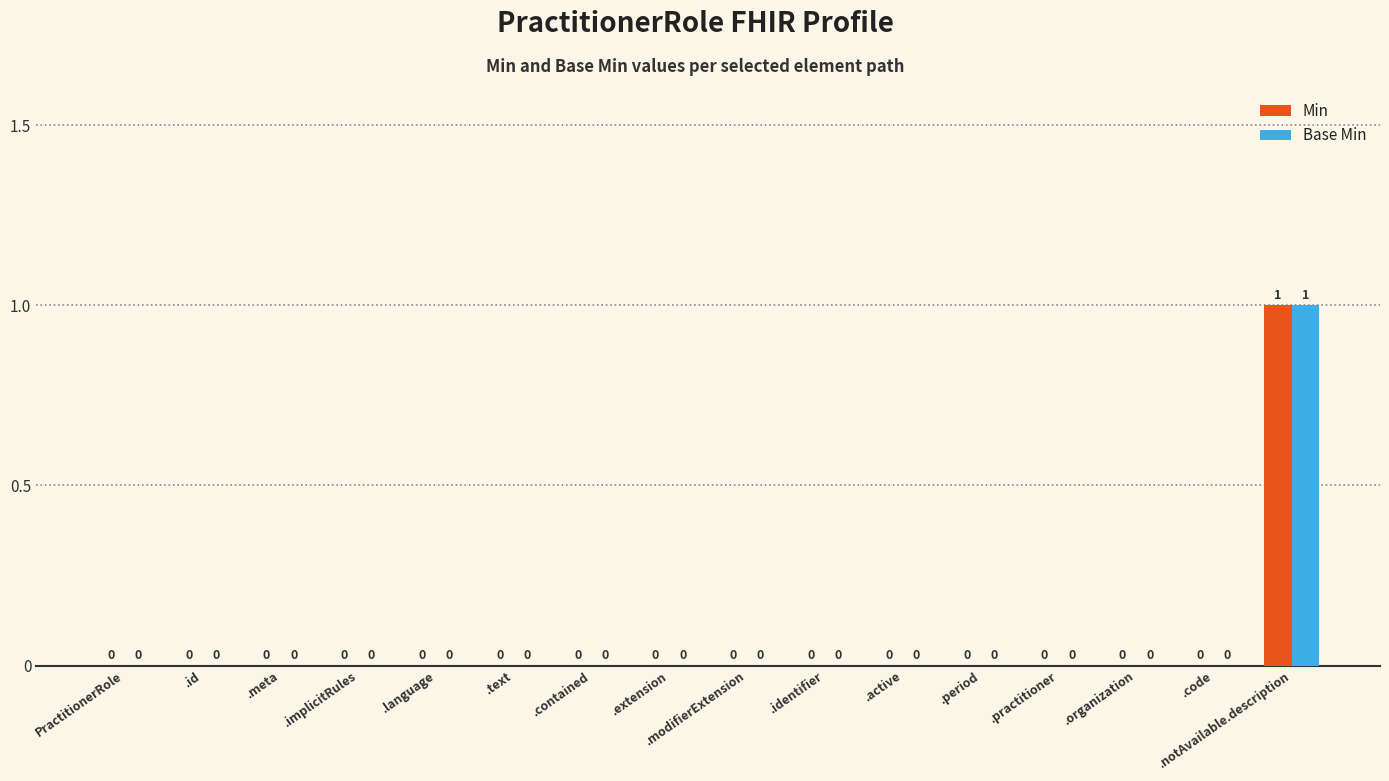

True or false: Base Min has a value of 0 at .modifierExtension.

True